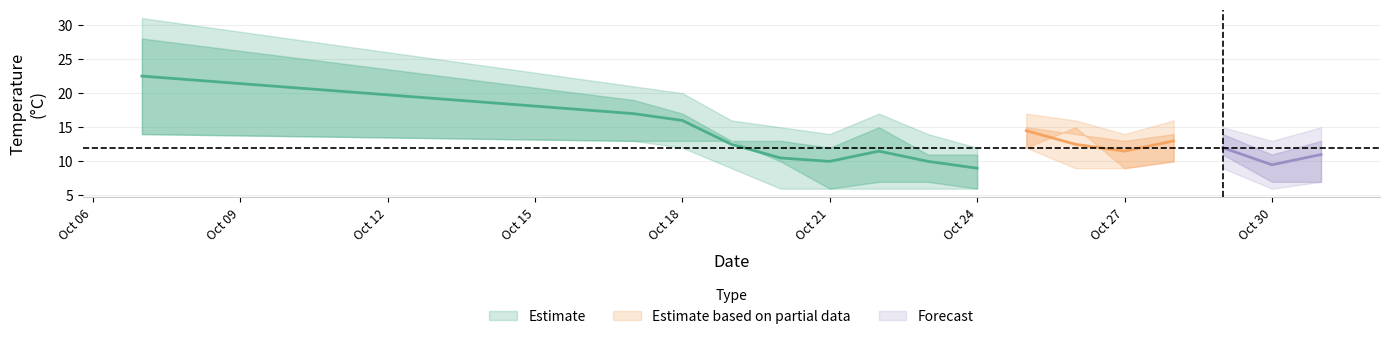

What is the sum of all temp_max values?

266